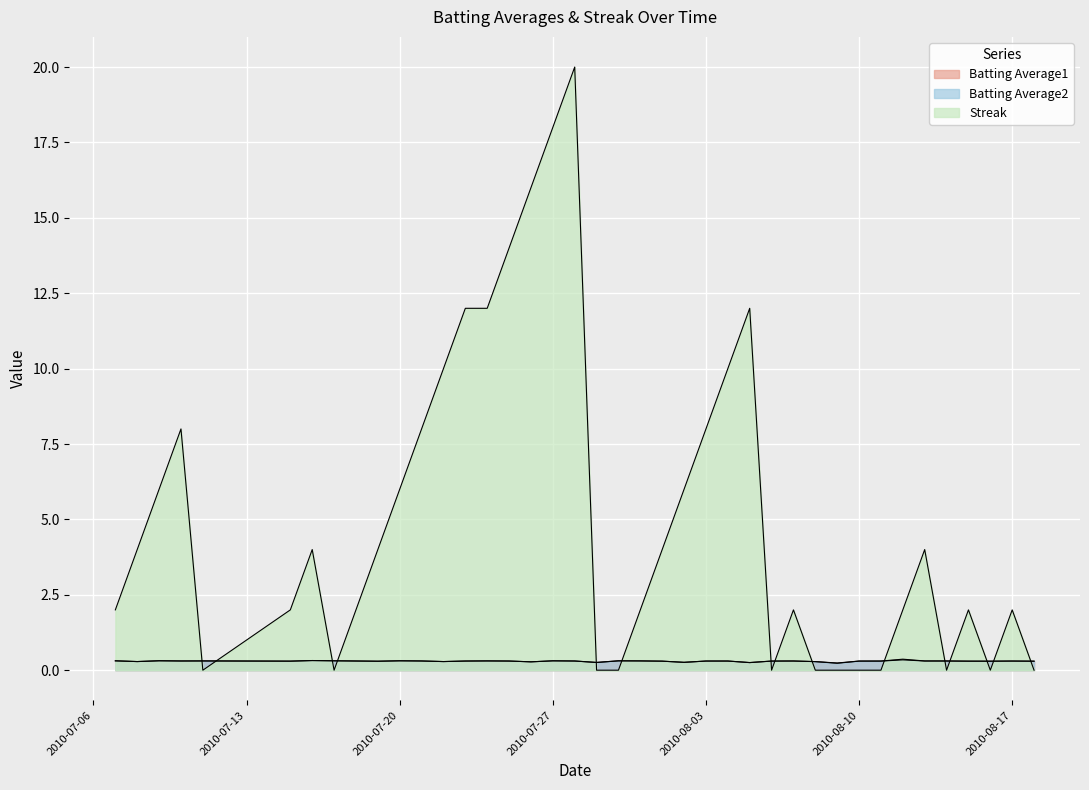

How many lines are shown in the chart?

3